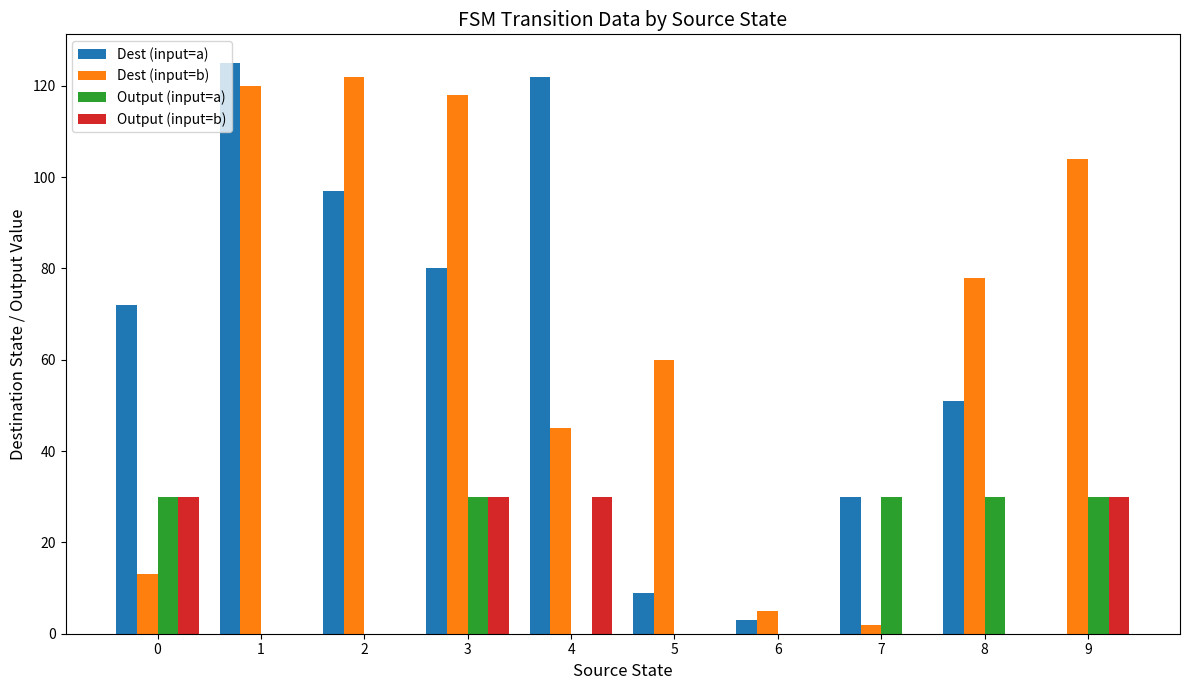

Are the bars horizontal?

No